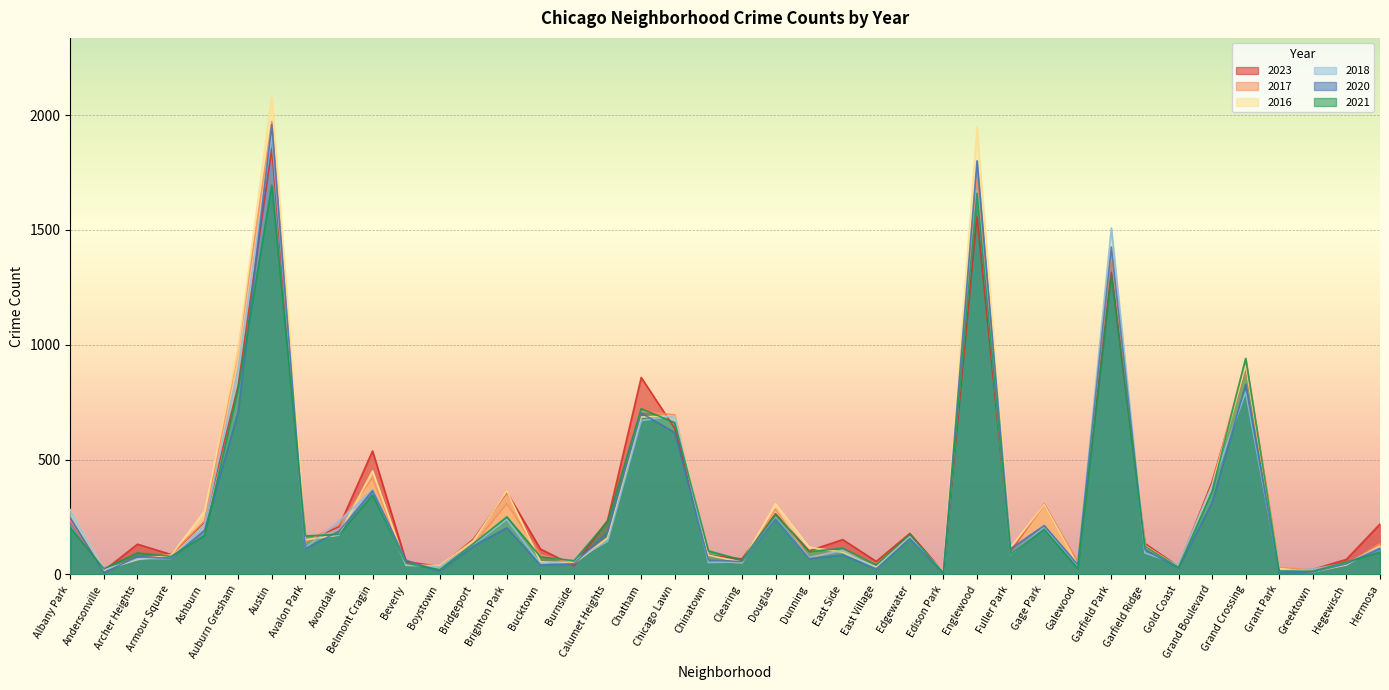

At which category is the sum across all series the highest?

Austin